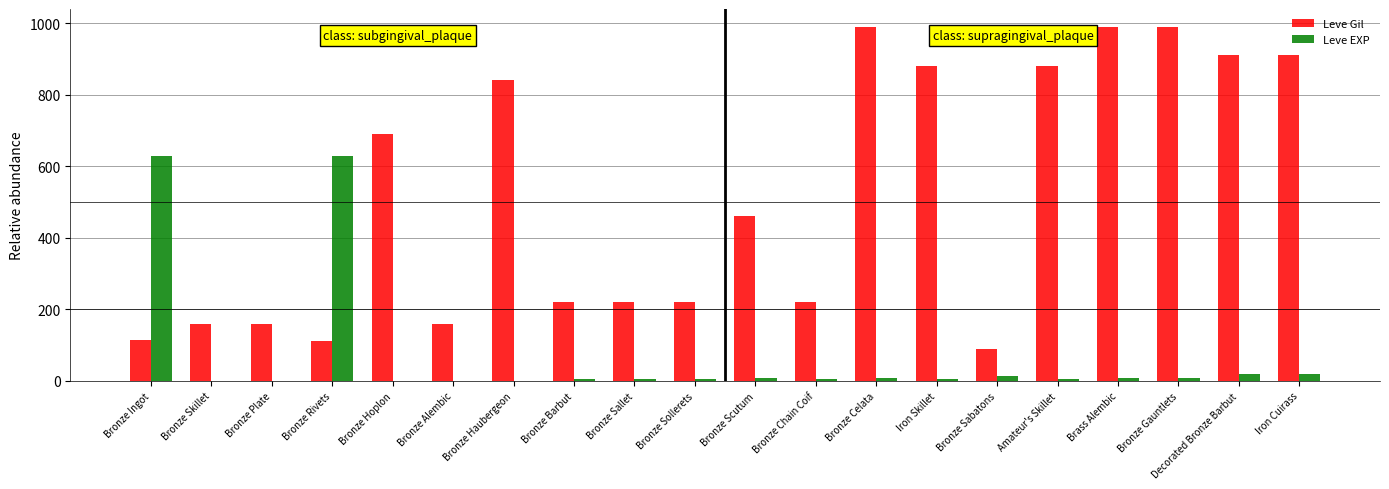

True or false: Leve Gil has a value of 113 at Bronze Ingot.

True